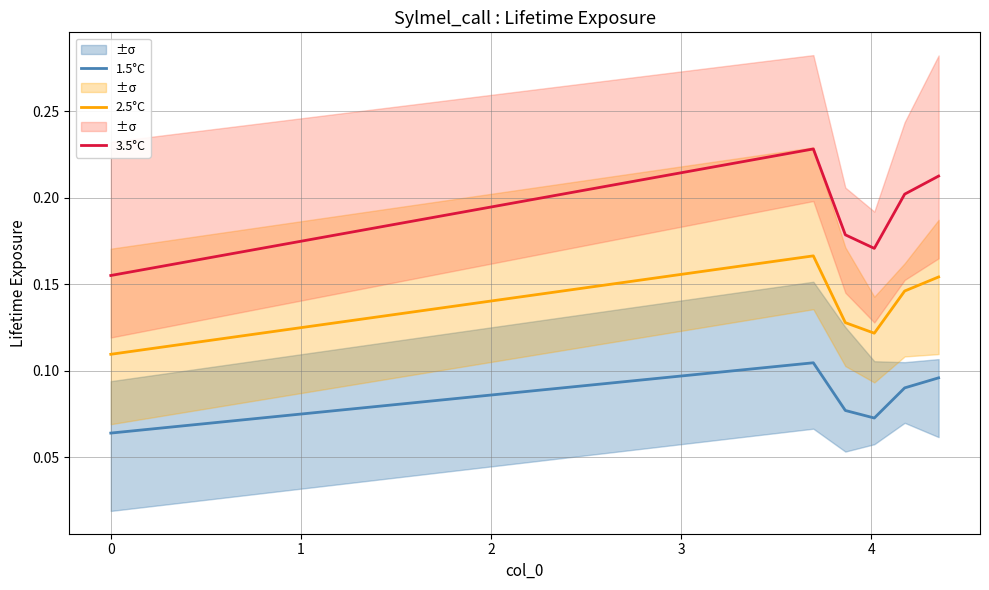

True or false: 1.5°C and 2.5°C cross at least once.

False